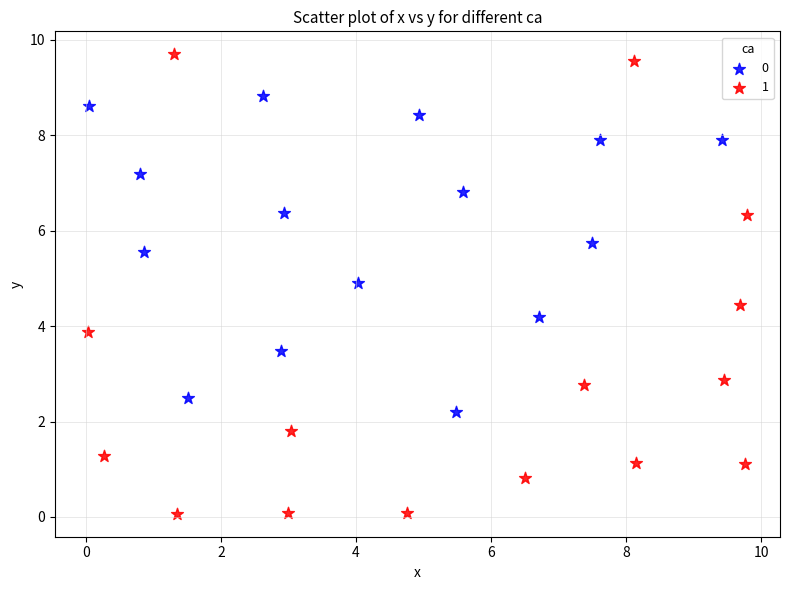

Which series has the widest spread of Y values?

1